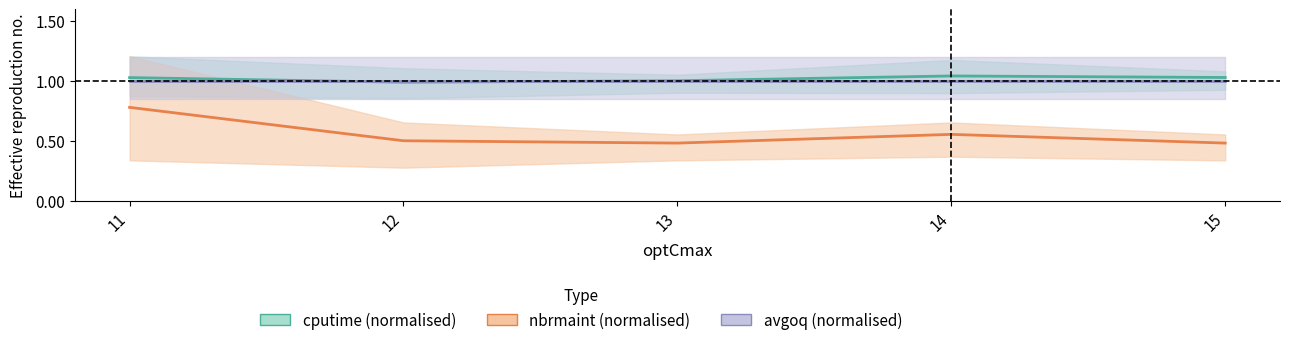

Reading left to right, list all the values displayed in this chart.

cputime (normalised): 11=1.0	12=1.0	13=1.0	14=1.0	15=1.0
nbrmaint (normalised): 11=0.8	12=0.5	13=0.5	14=0.6	15=0.5
avgoq (normalised): 11=1.0	12=1.0	13=1.0	14=1.0	15=1.0